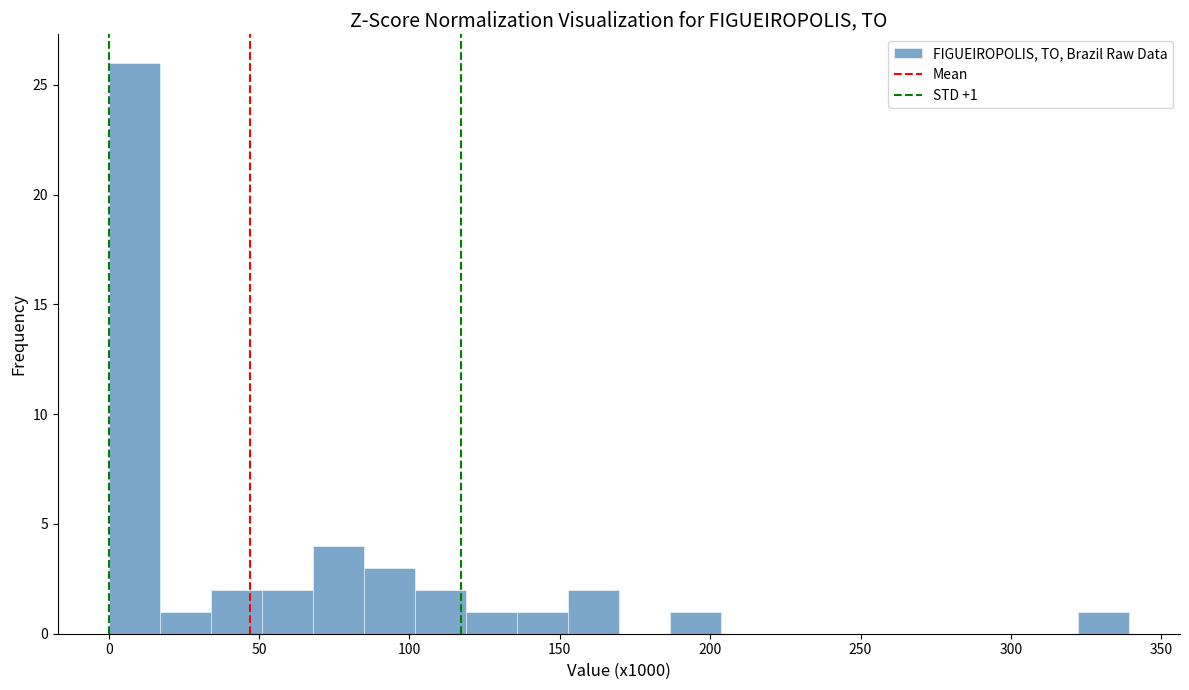

Around what value on the x-axis is the tallest bar? Give the approximate position of its centre, as read against the axis.

10